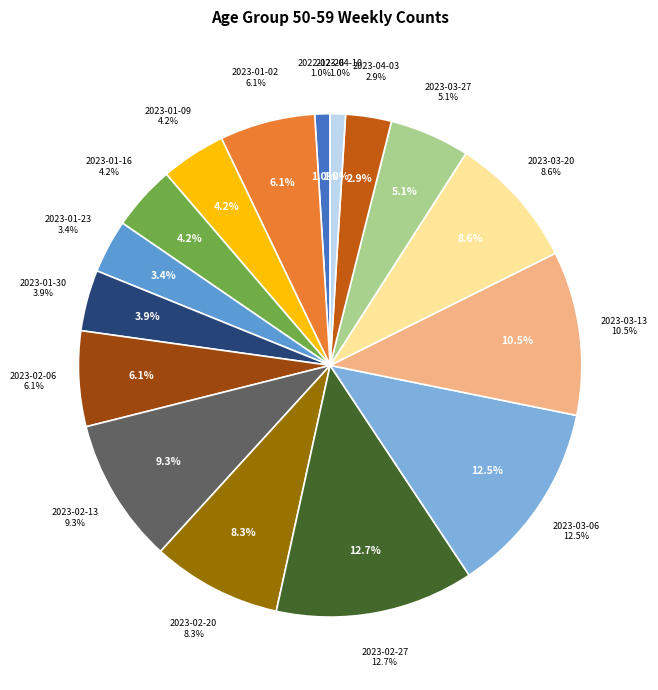

To the nearest percent, what is the difference between the 2023-01-16 and 2023-01-23 slice percentages?

1%